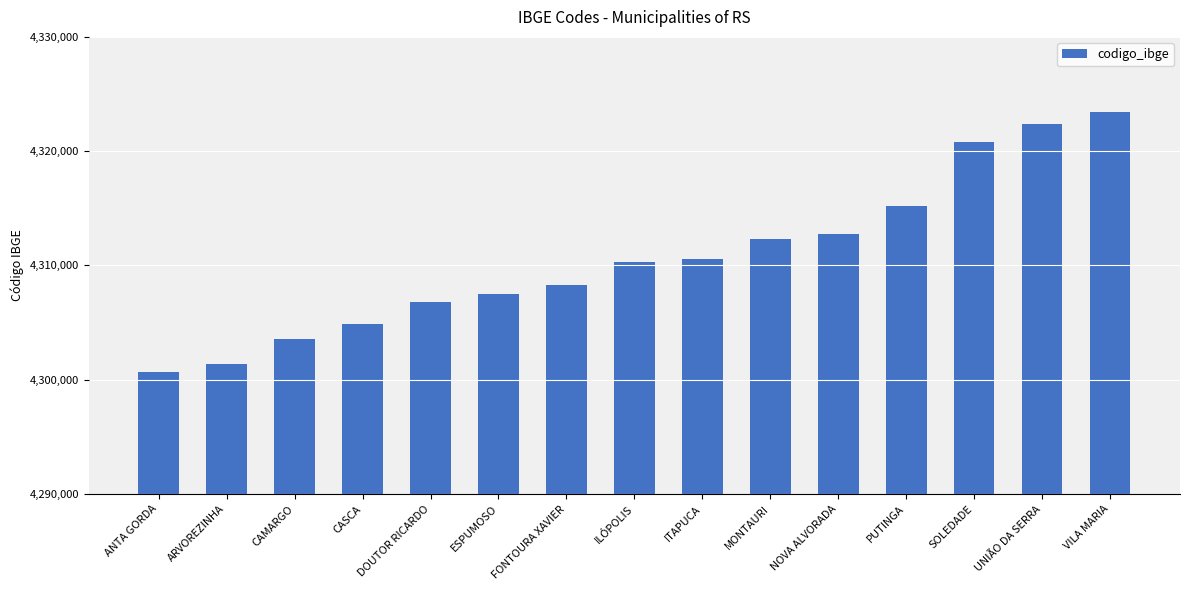

What is the smallest value displayed?

4300703